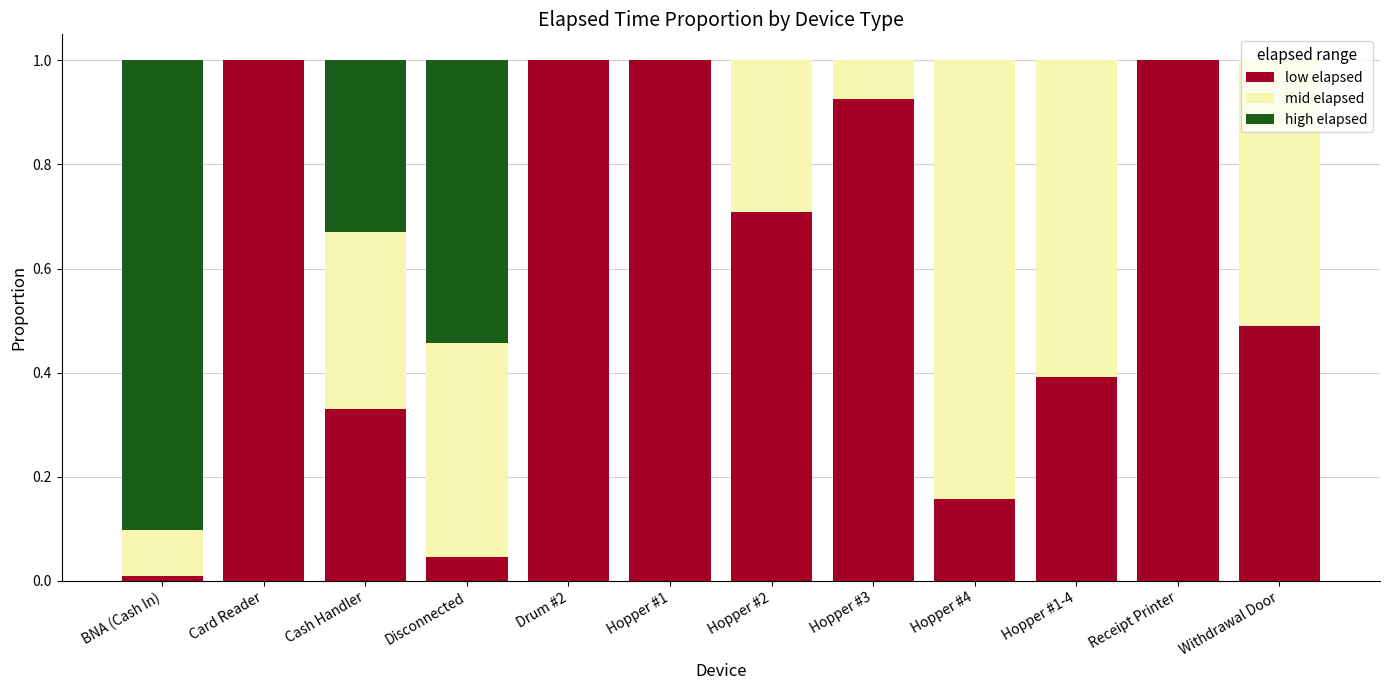

What is the maximum value for low elapsed?

1.0